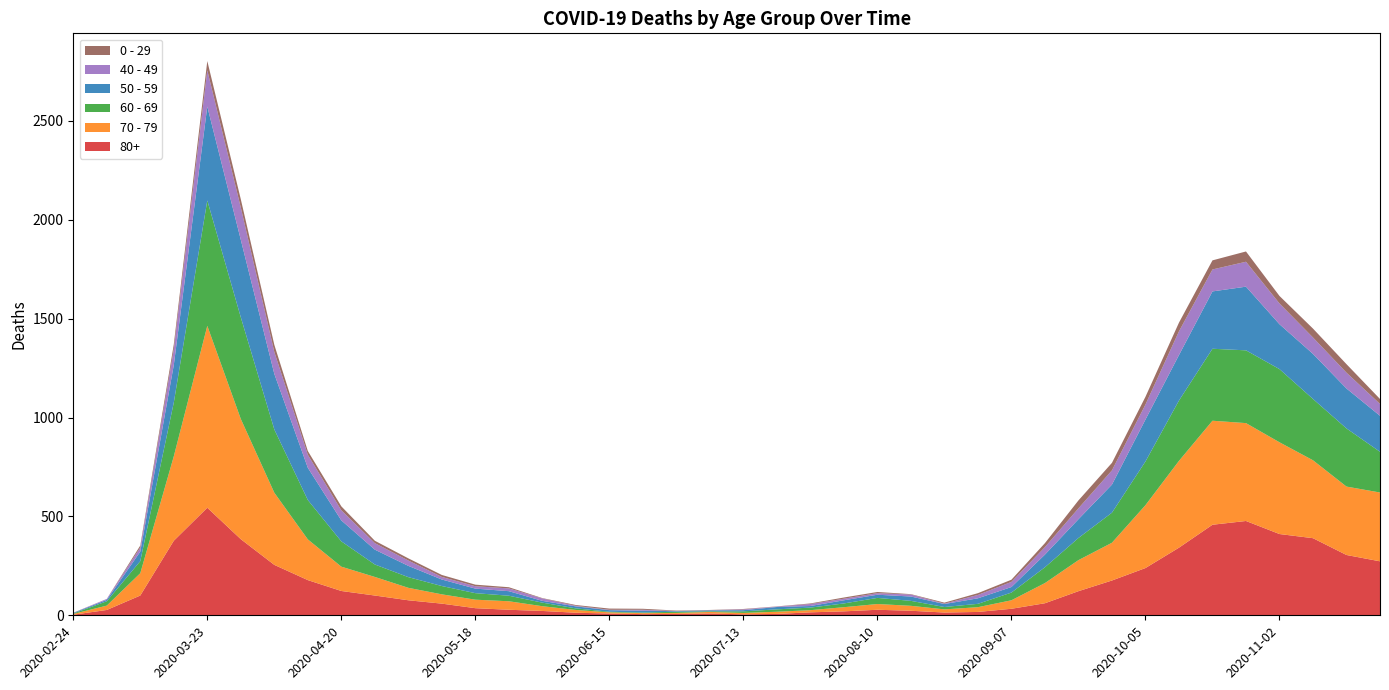

Reading left to right, what are all the values shown in this chart?

80+: 3	27	100	377	544	385	255	178	123	100	76	59	36	28	22	13	9	6	7	9	5	7	15	20	28	23	14	17	33	61	122	176	239	342	458	477	411	390	305	273
70 - 79: 4	22	113	427	920	608	365	206	123	94	63	47	43	43	24	14	6	5	5	8	7	11	11	21	29	25	16	24	43	102	157	191	318	439	526	495	464	394	346	348
60 - 69: 2	22	61	272	634	514	320	199	128	63	54	42	33	28	18	8	3	3	6	3	8	12	13	19	31	25	12	17	39	80	112	152	221	305	364	368	370	310	294	206
50 - 59: 3	7	48	190	475	392	281	163	106	75	57	33	23	23	9	10	8	9	3	5	6	12	8	16	16	22	15	28	28	64	95	142	212	230	290	322	227	228	202	182
40 - 49: 0	5	21	79	183	163	111	66	51	33	27	13	12	14	12	3	2	5	1	1	4	2	10	8	8	10	2	17	26	38	55	72	76	120	111	126	105	83	80	60
0 - 29: 1	0	10	25	47	42	36	19	20	12	11	10	8	6	2	4	6	5	2	1	2	1	3	6	6	2	5	9	11	20	40	38	39	44	46	52	38	45	43	25